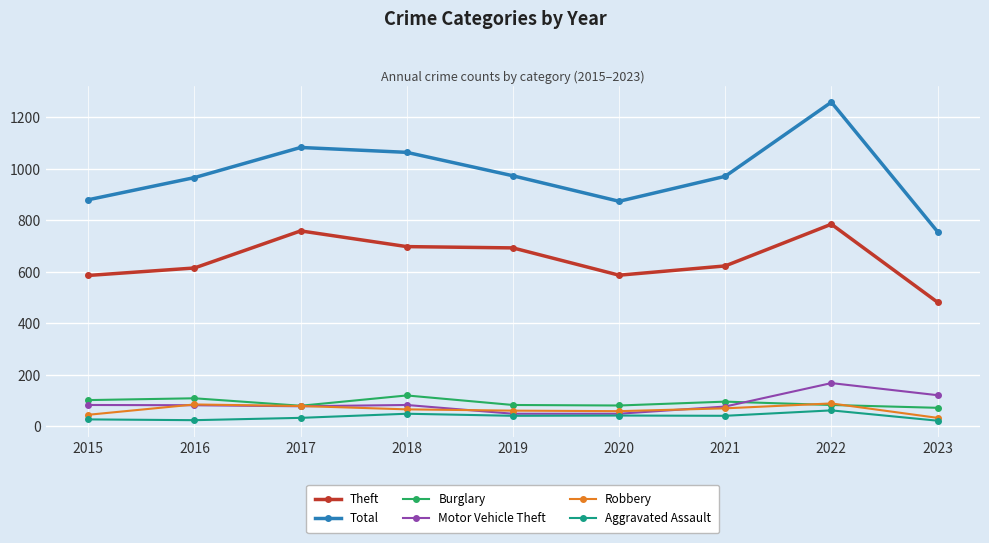

At how many categories does at least one series exceed 455?

9